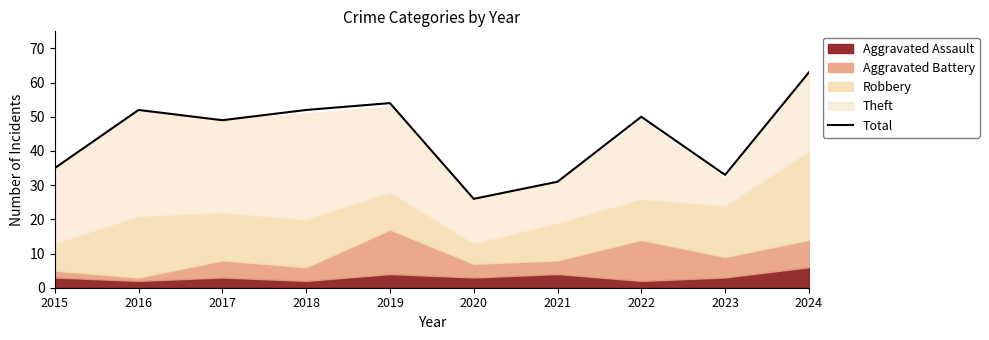

Approximately how many times larger is the value at 2024 compared to 2015?

1.8